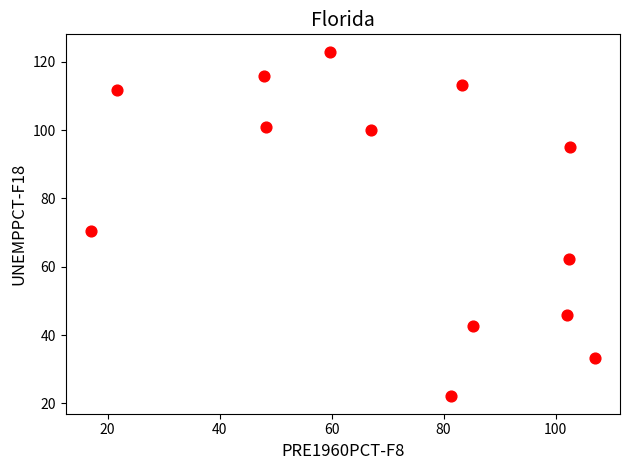

What is the range of X values (max minus min)?

90.0